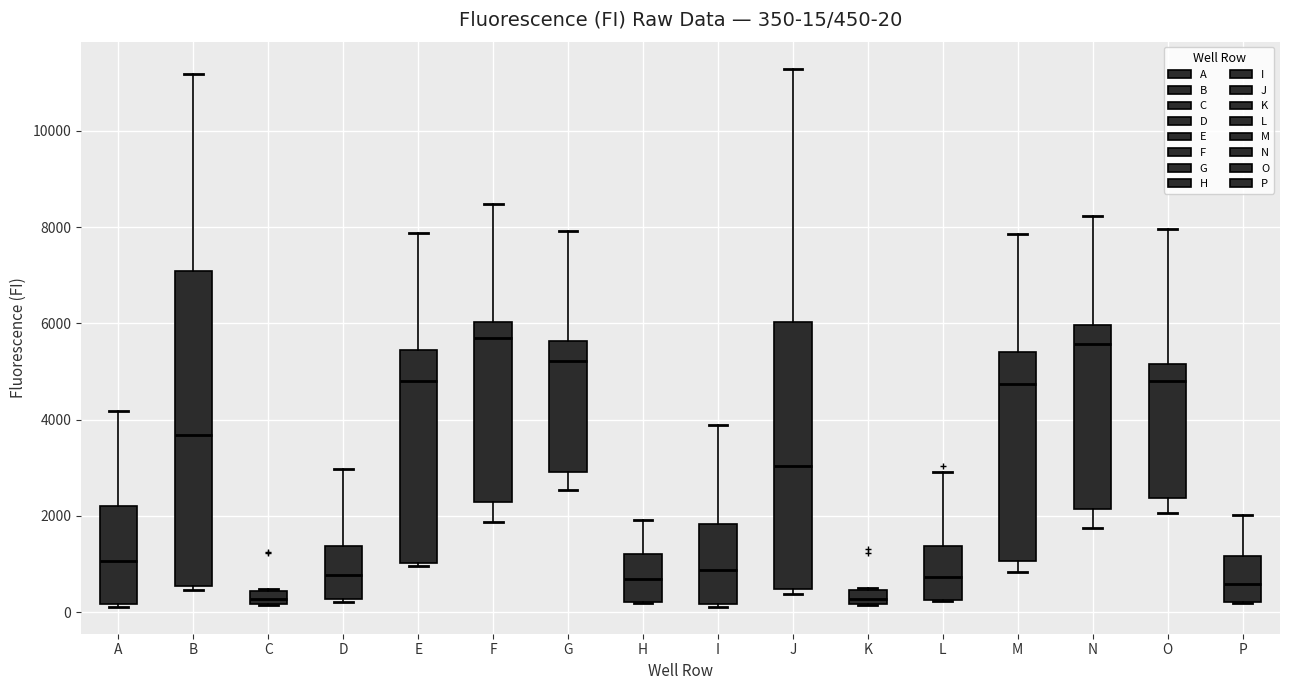

Comparing the boxes themselves (not the whiskers), which one is the tallest?

B